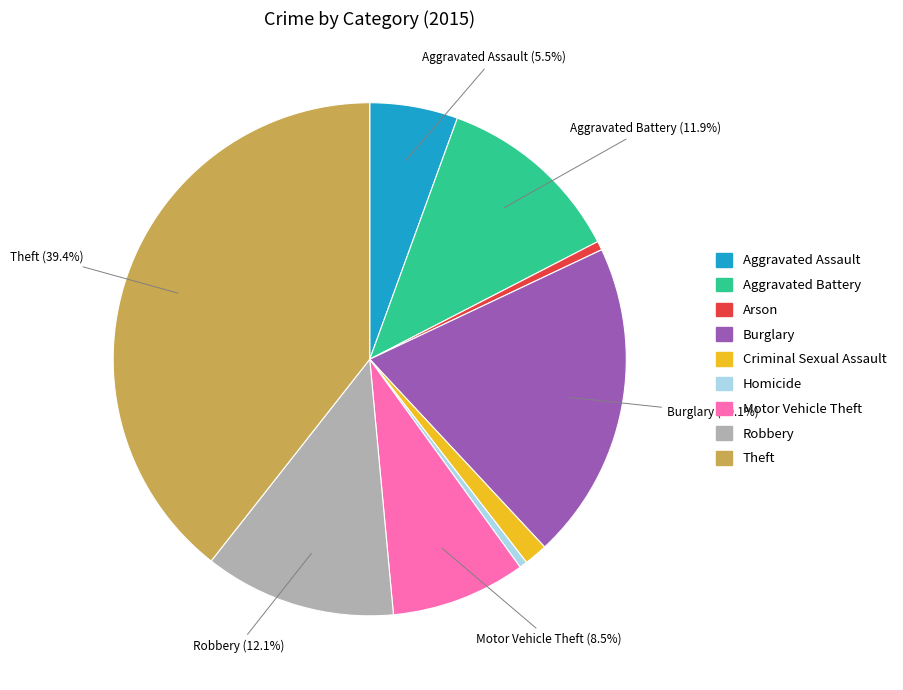

The Motor Vehicle Theft slice represents 3% of the pie. True or false?

False